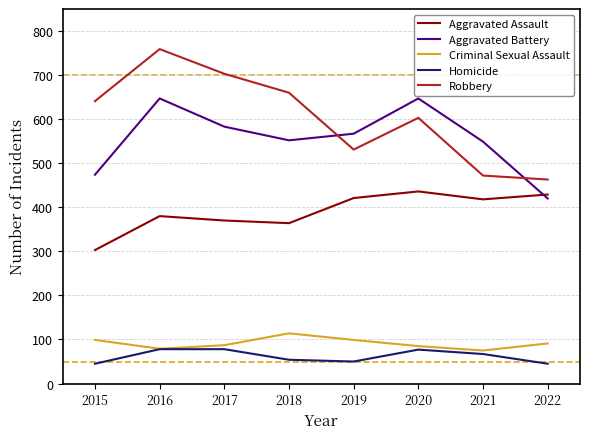

The Robbery series shows 358 at 2020. True or false?

False